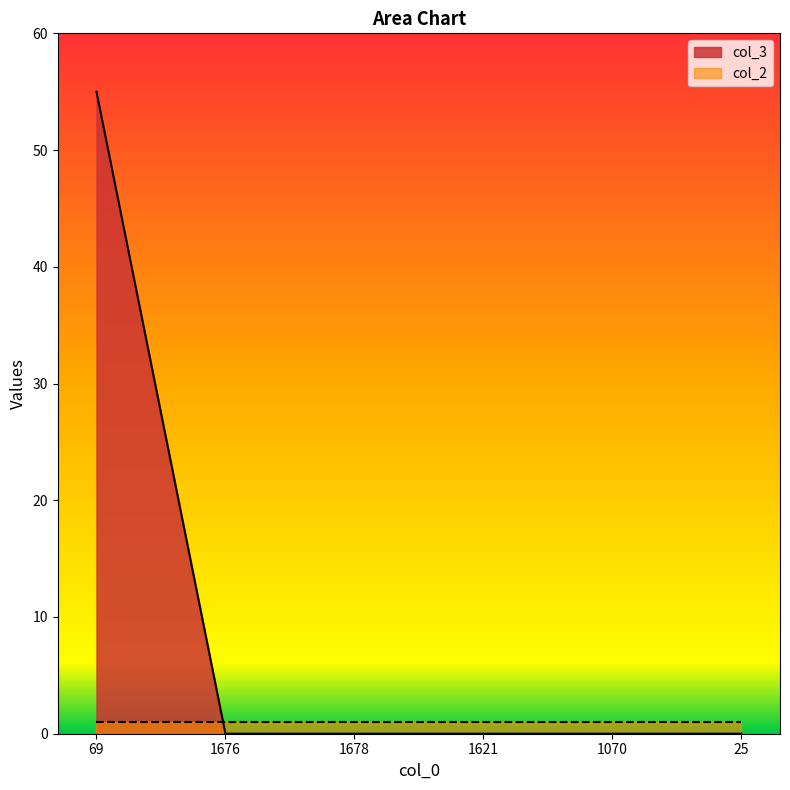

Reading left to right, extract all data points from this chart.

55	0	0	0	0	0